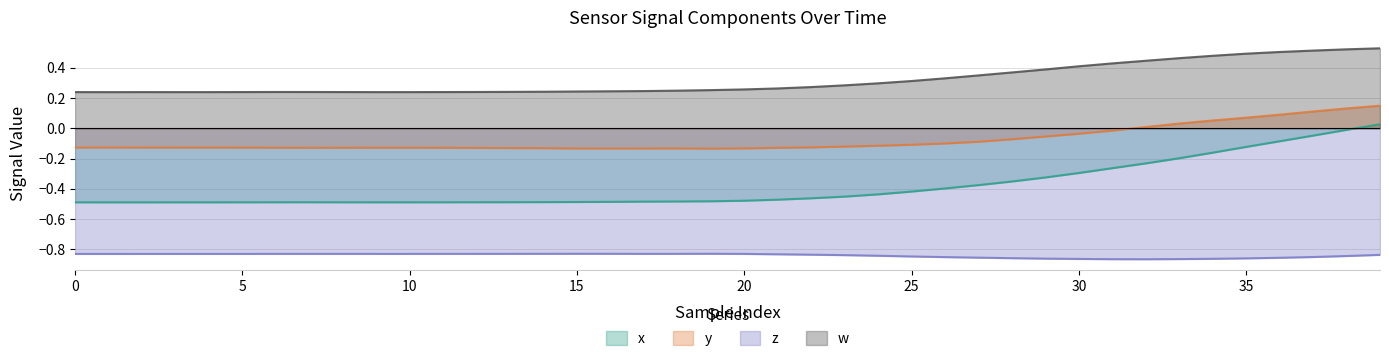

What is the total value across all series at 0?

-1.2